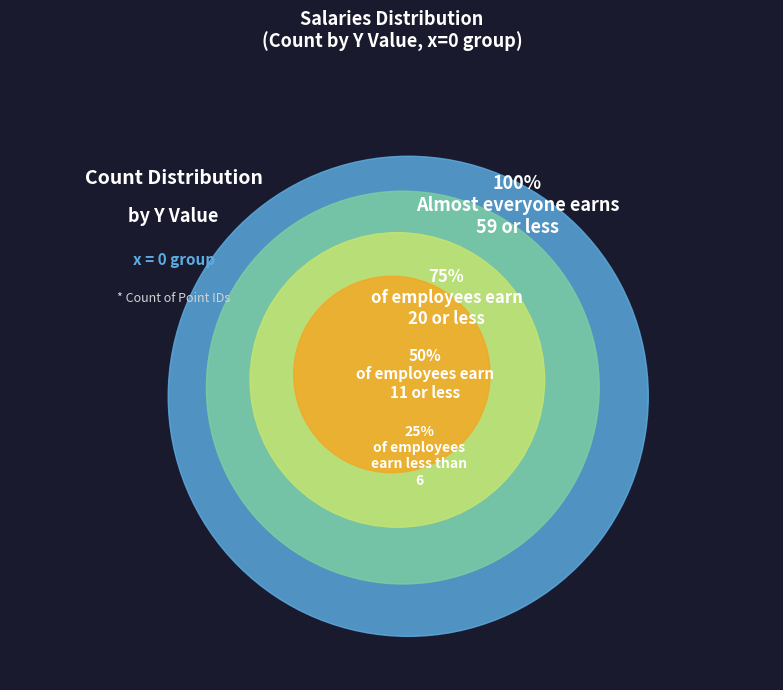

The y=50 slice represents 16% of the pie. True or false?

False